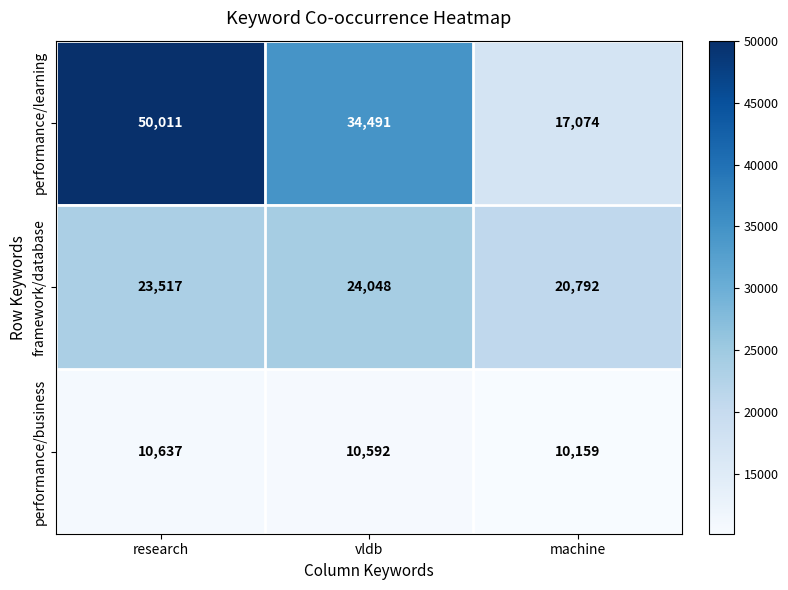

Rank the series at vldb from lowest to highest value.

performance/business, framework/database, performance/learning